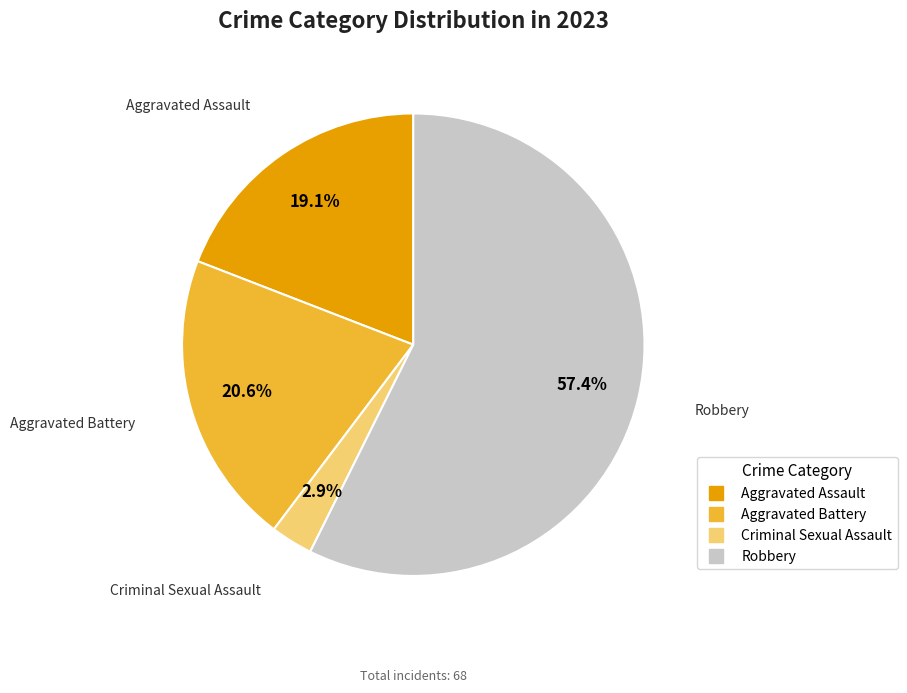

Count the number of slices in the pie.

4